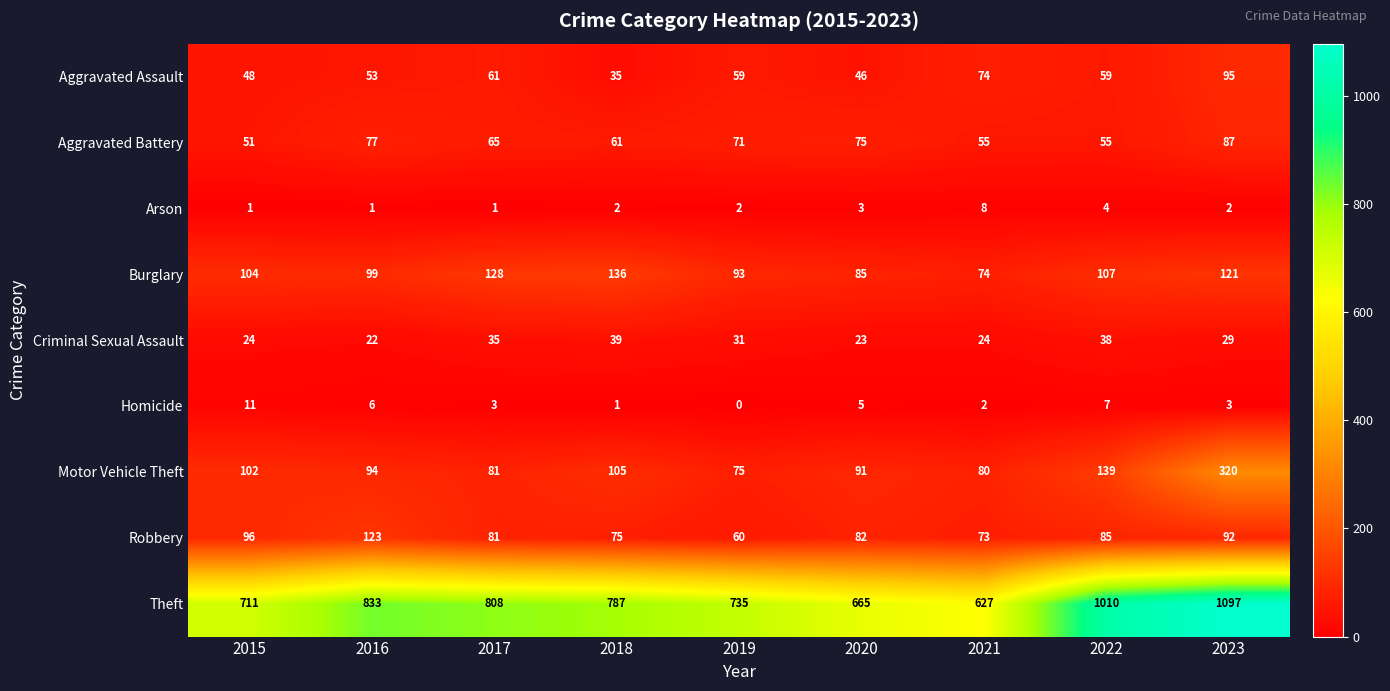

What is the total value across all series at 2023?

1846